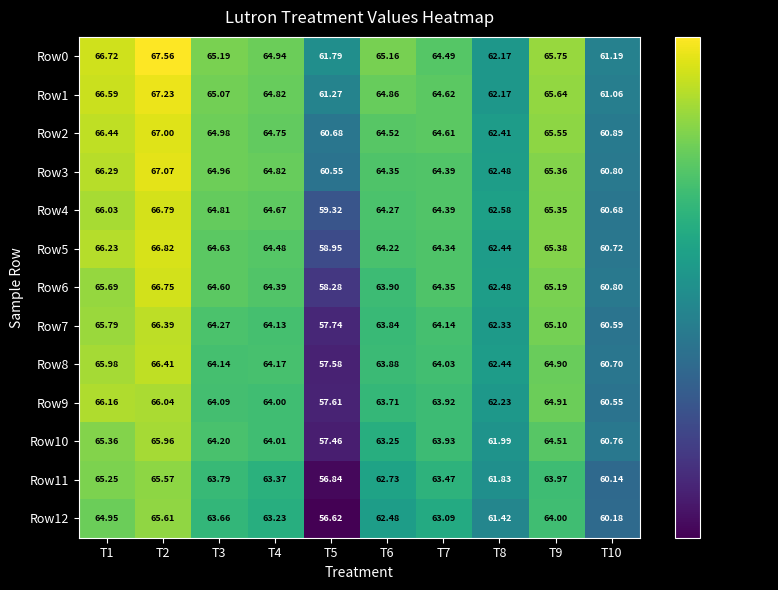

Is the value of Row8 at T6 greater than the value of Row5 at T6?

No